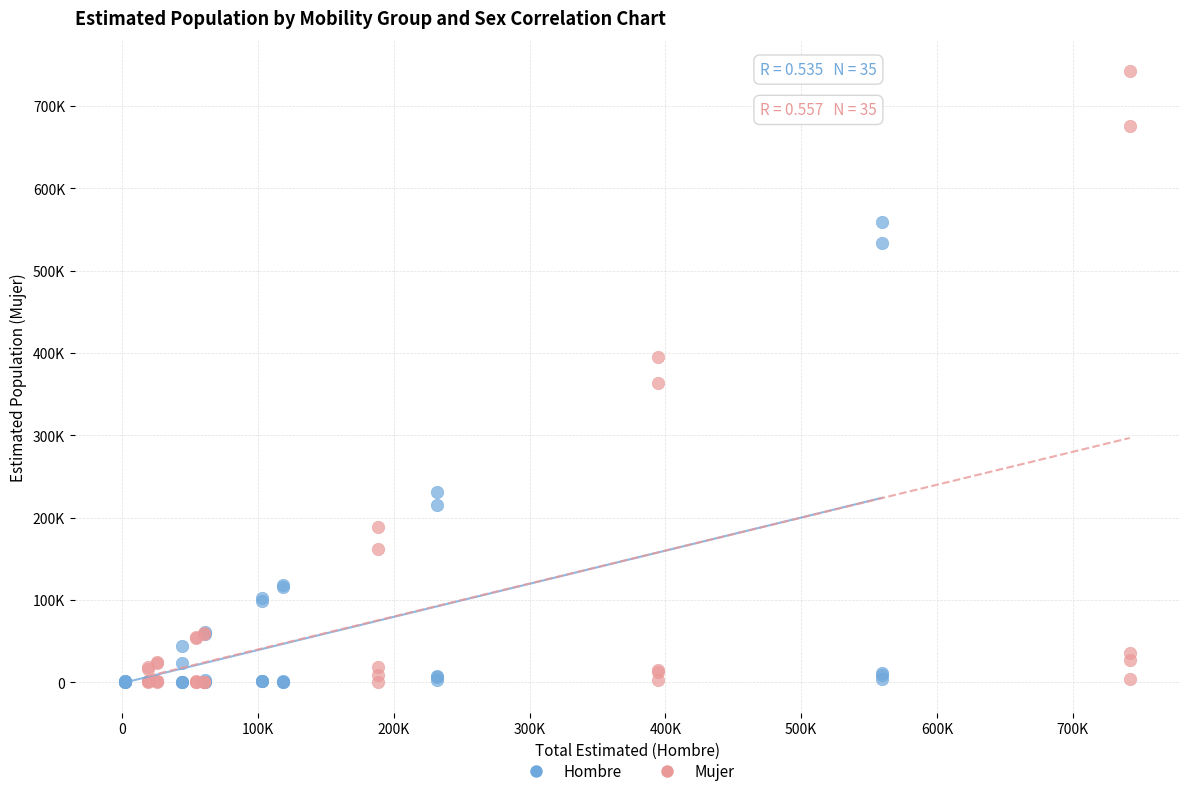

What are all the series names shown in the legend?

Hombre, Mujer